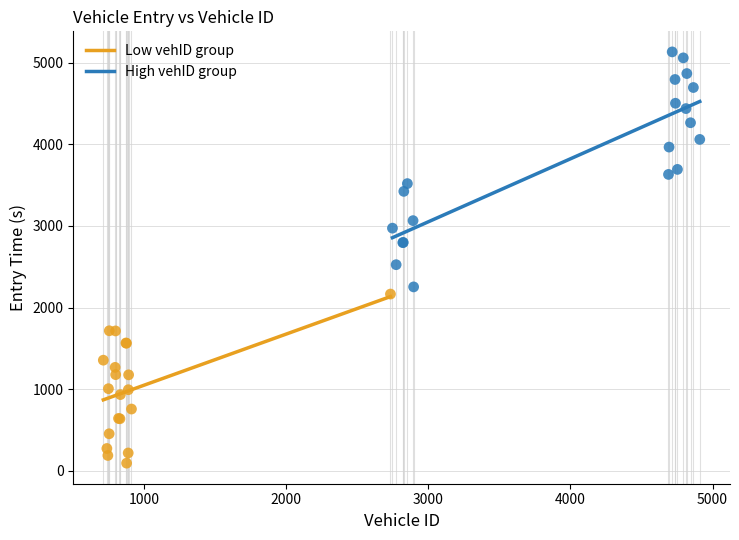

Which series has the largest Y range (max minus min)?

High vehID group